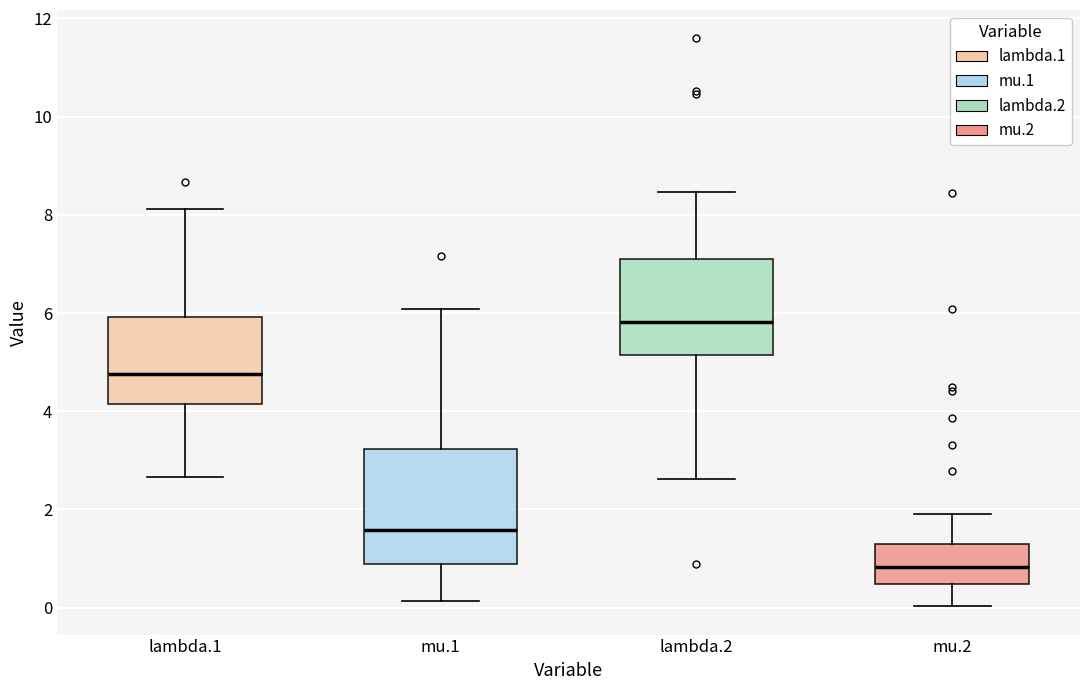

Comparing the boxes themselves (not the whiskers), which one is the tallest?

mu.1